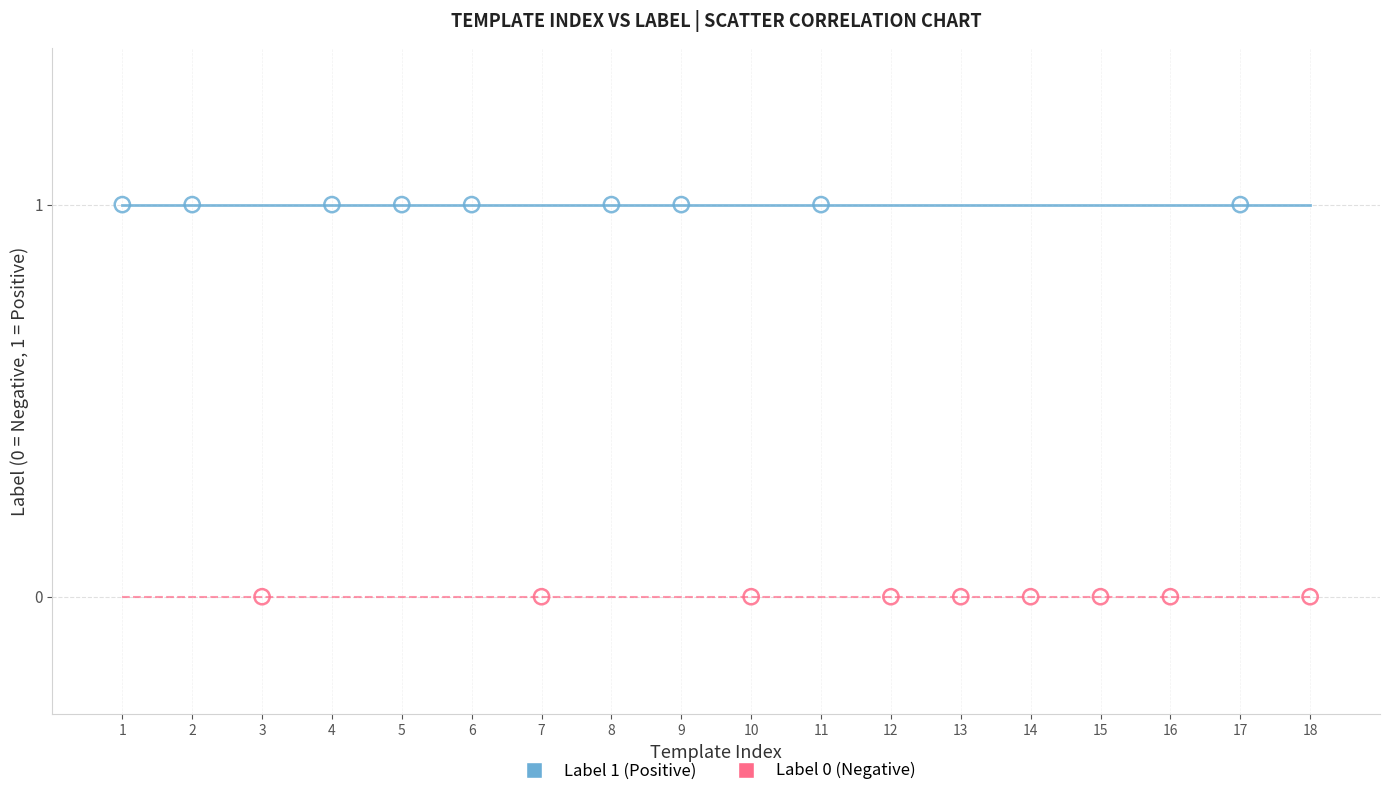

What are all the series names shown in the legend?

Label 1 (Positive), Label 0 (Negative)